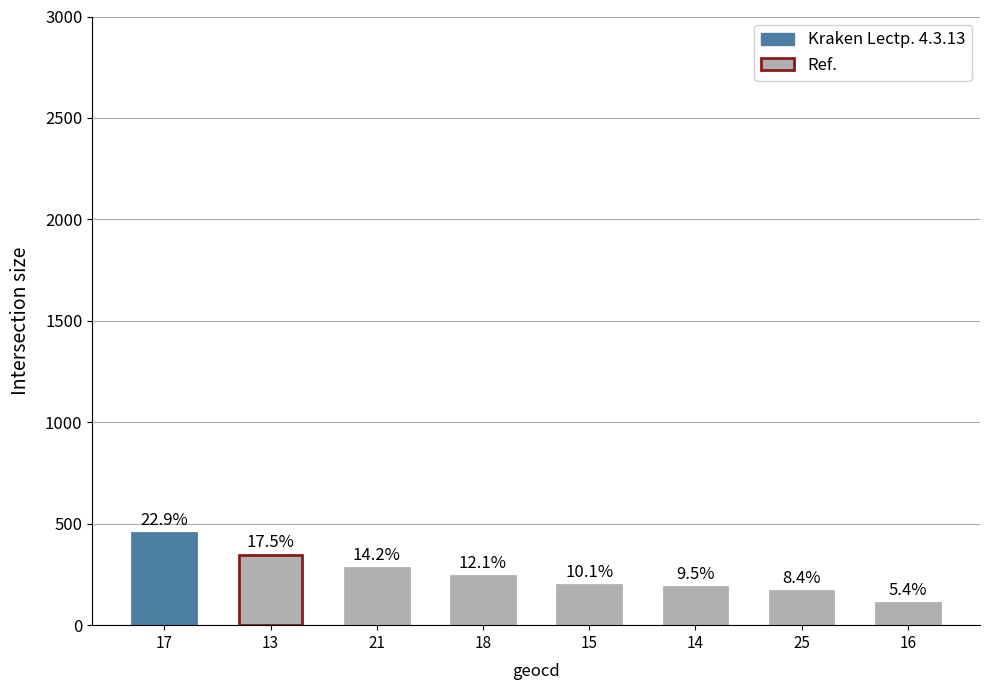

At which category does the chart reach its peak across all series?

17